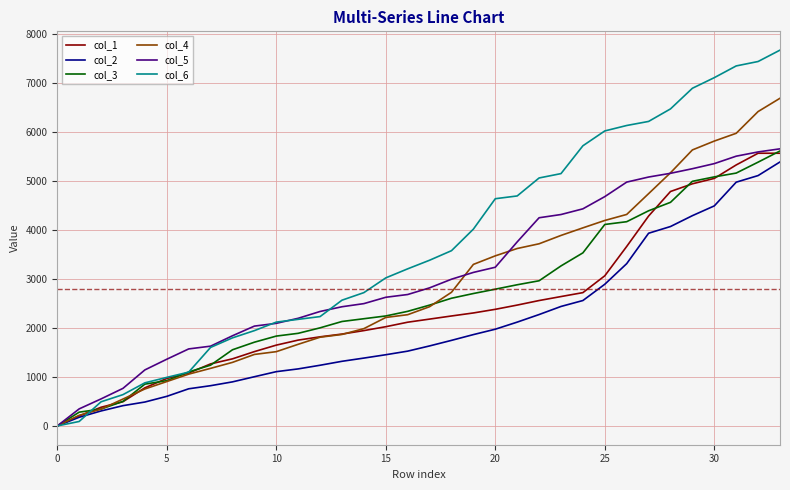

Which series has the largest total across all categories?

col_6